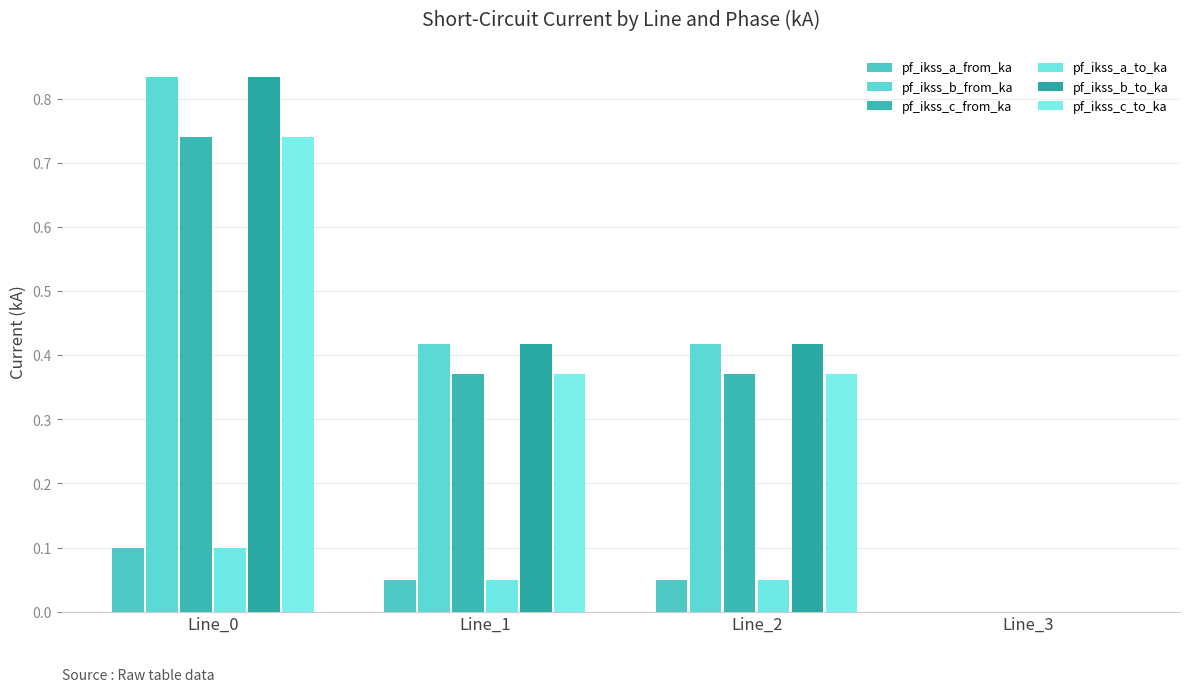

Are the bars horizontal?

No